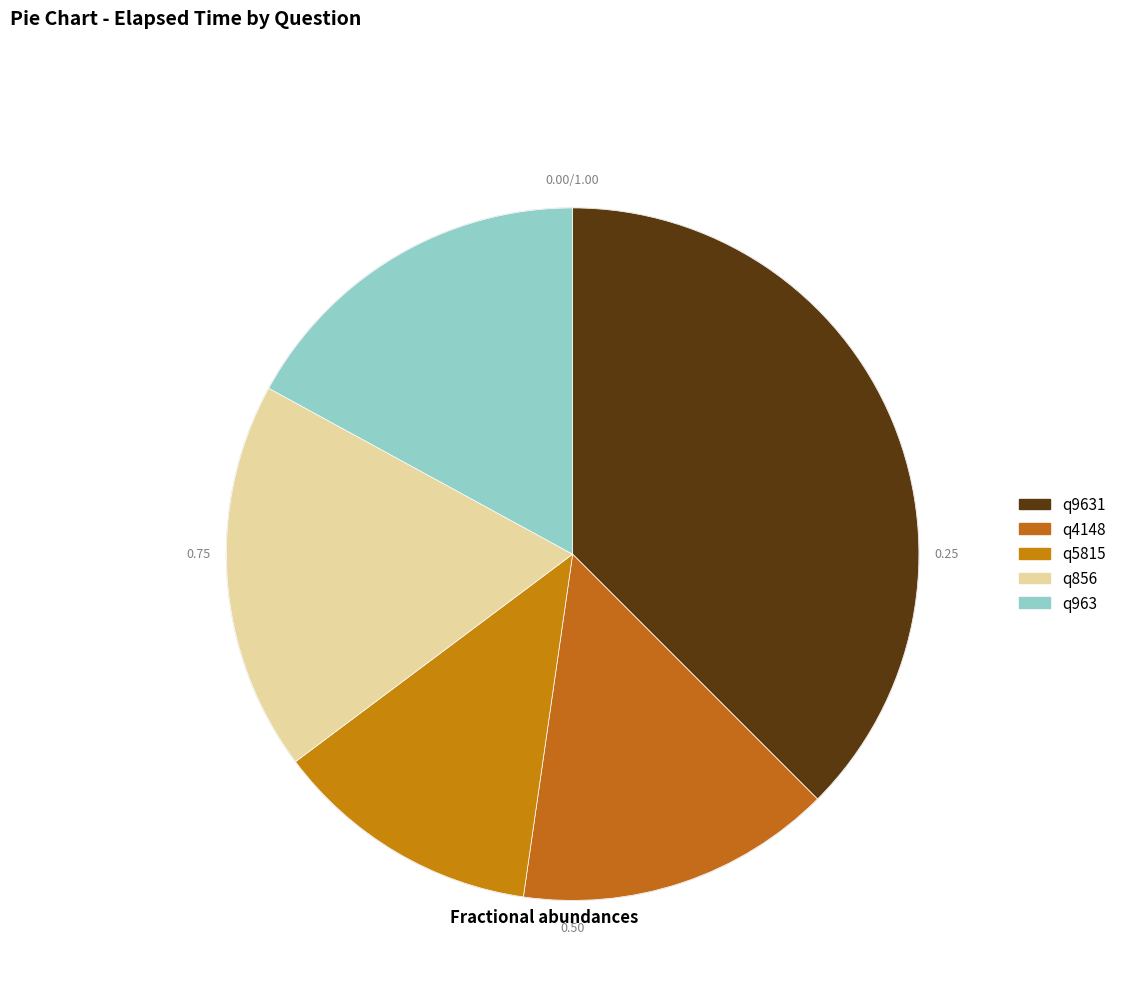

What is the smallest slice in the pie chart?

q5815